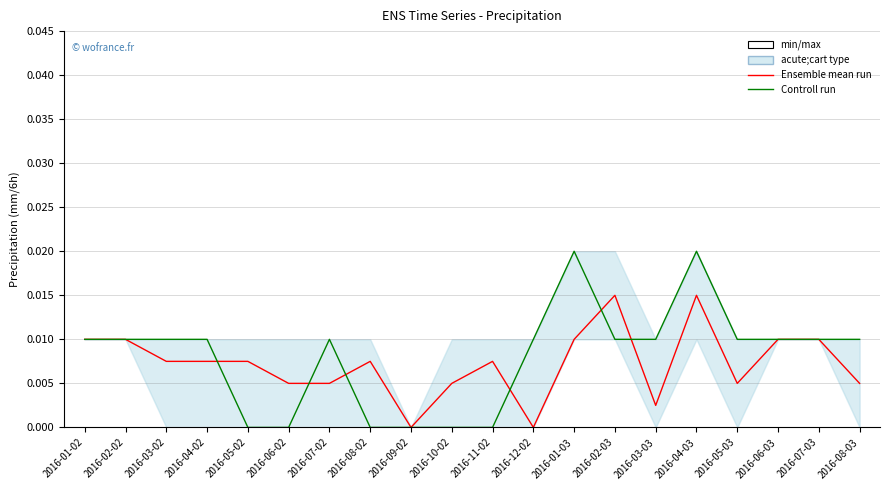

Rank the series by their average value, from lowest to highest.

Ensemble mean run, Controll run